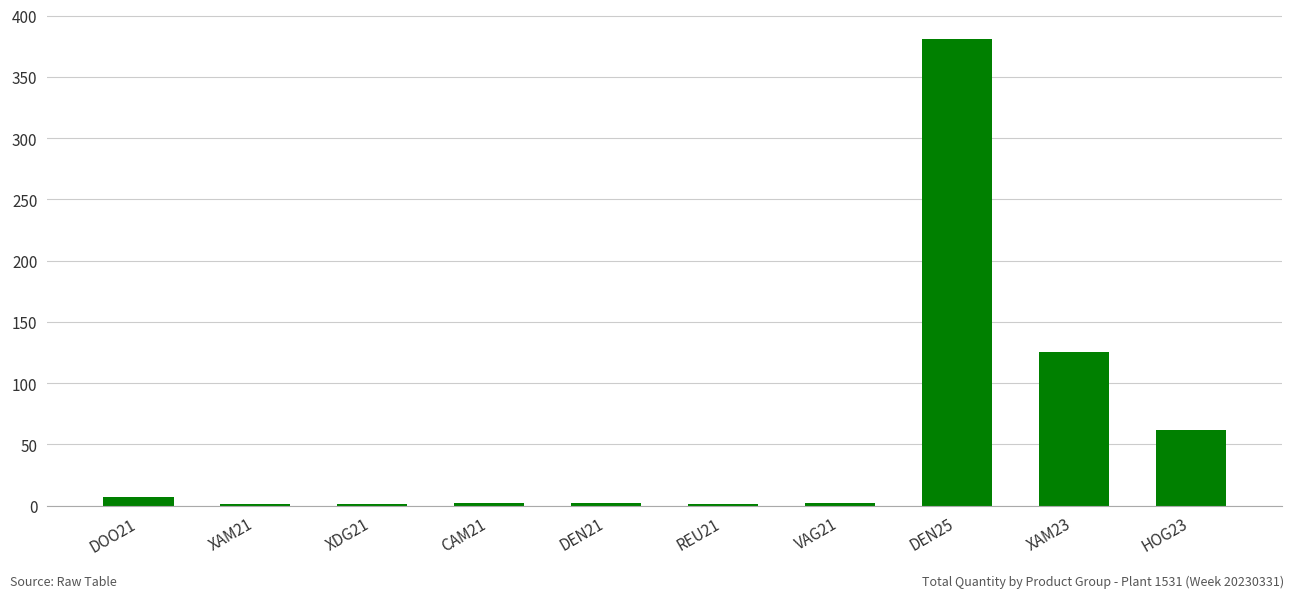

What is the greatest value displayed?

381